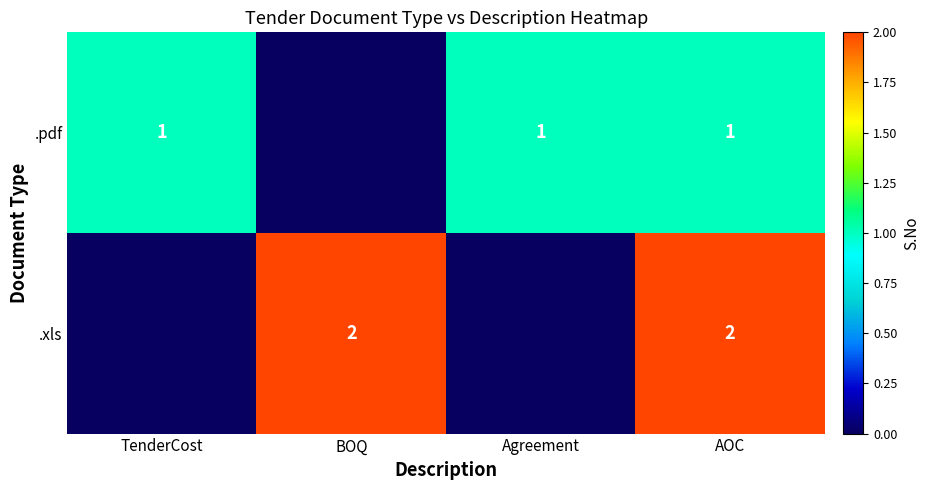

How many series are shown in this chart?

2